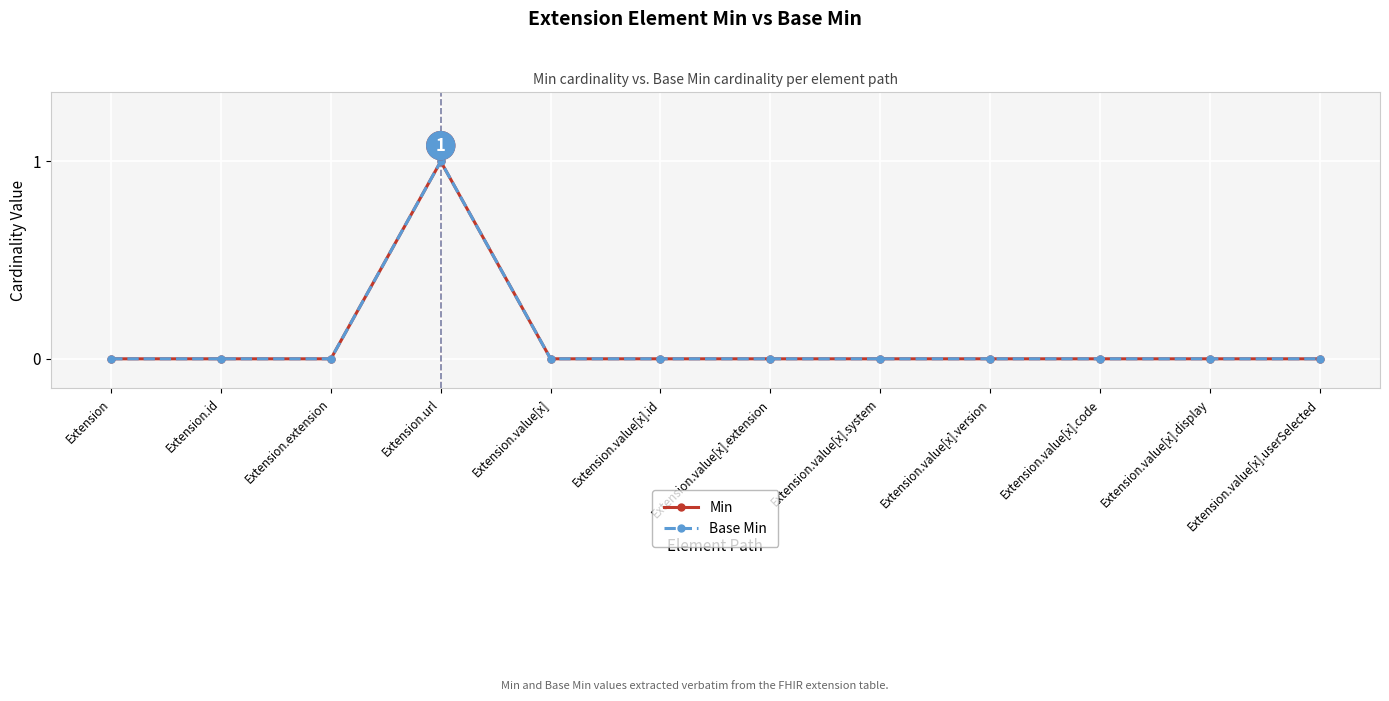

What is the label of the 8th point from the left?

Extension.value[x].system